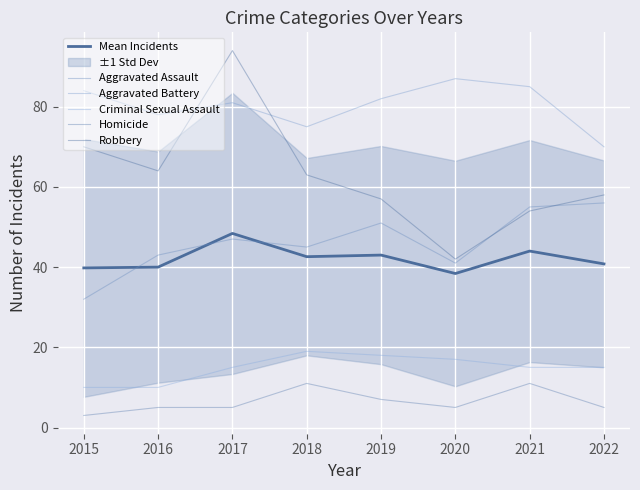

Is it true that Mean Incidents equals 25.0 at 2018?

False